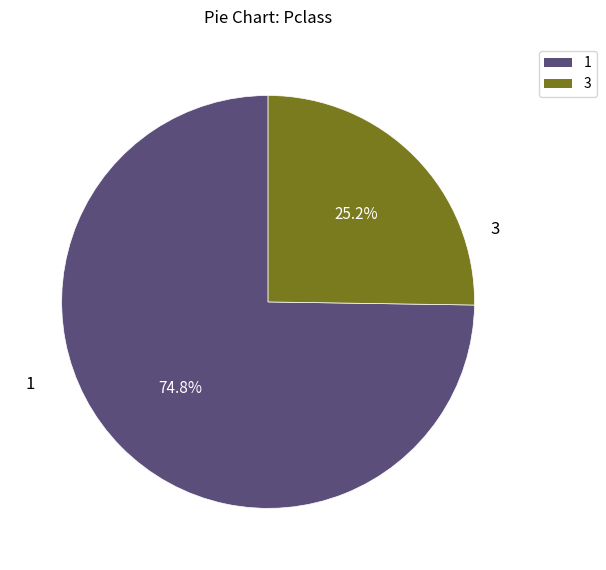

Does any single category account for the majority?

Yes